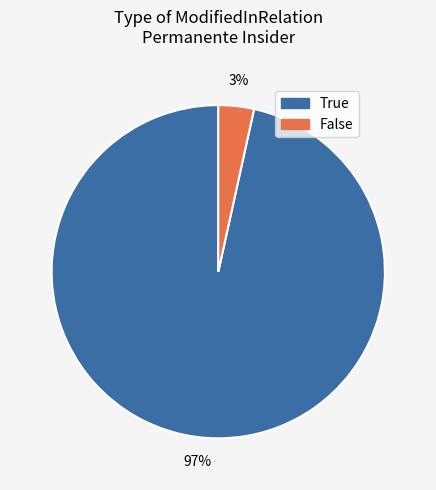

What is the smallest slice in the pie chart?

False